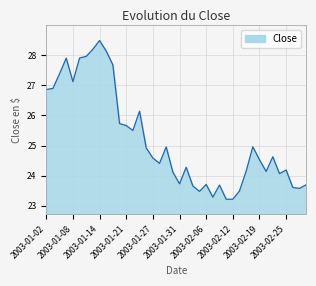

What is the greatest value displayed?

28.5